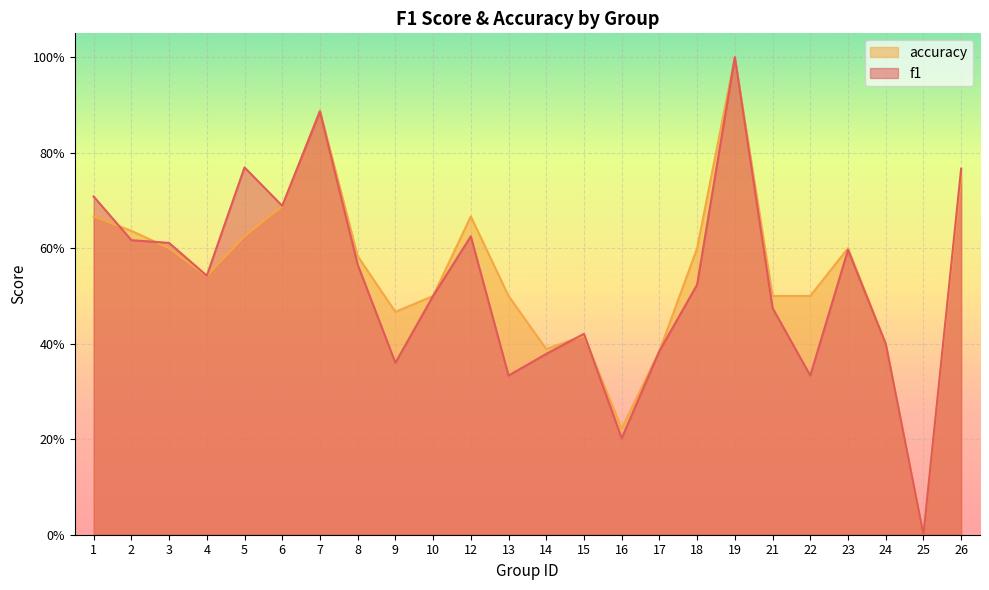

How many categories are shown in the chart?

24